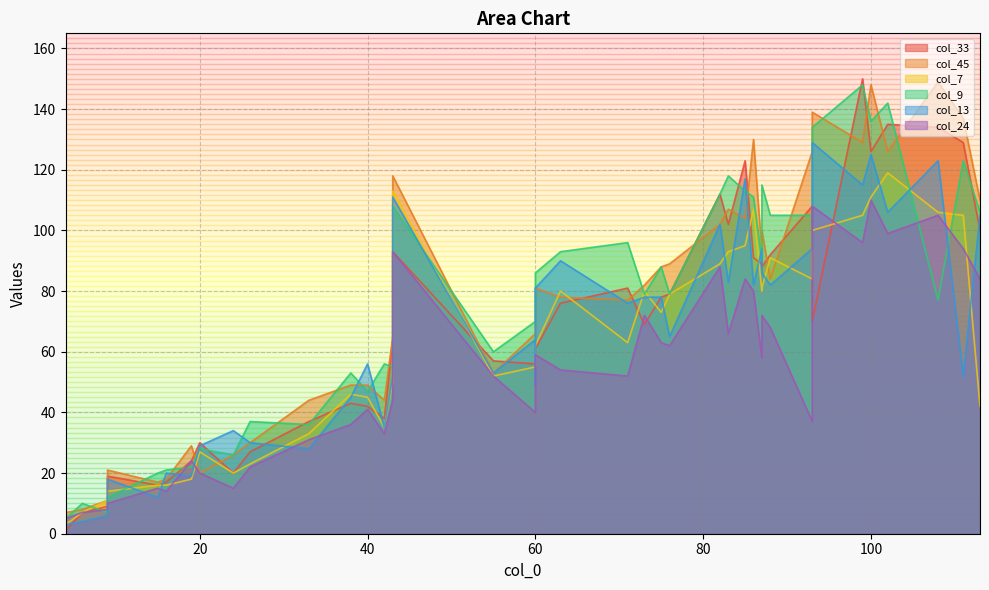

What is the maximum value for col_13?

129